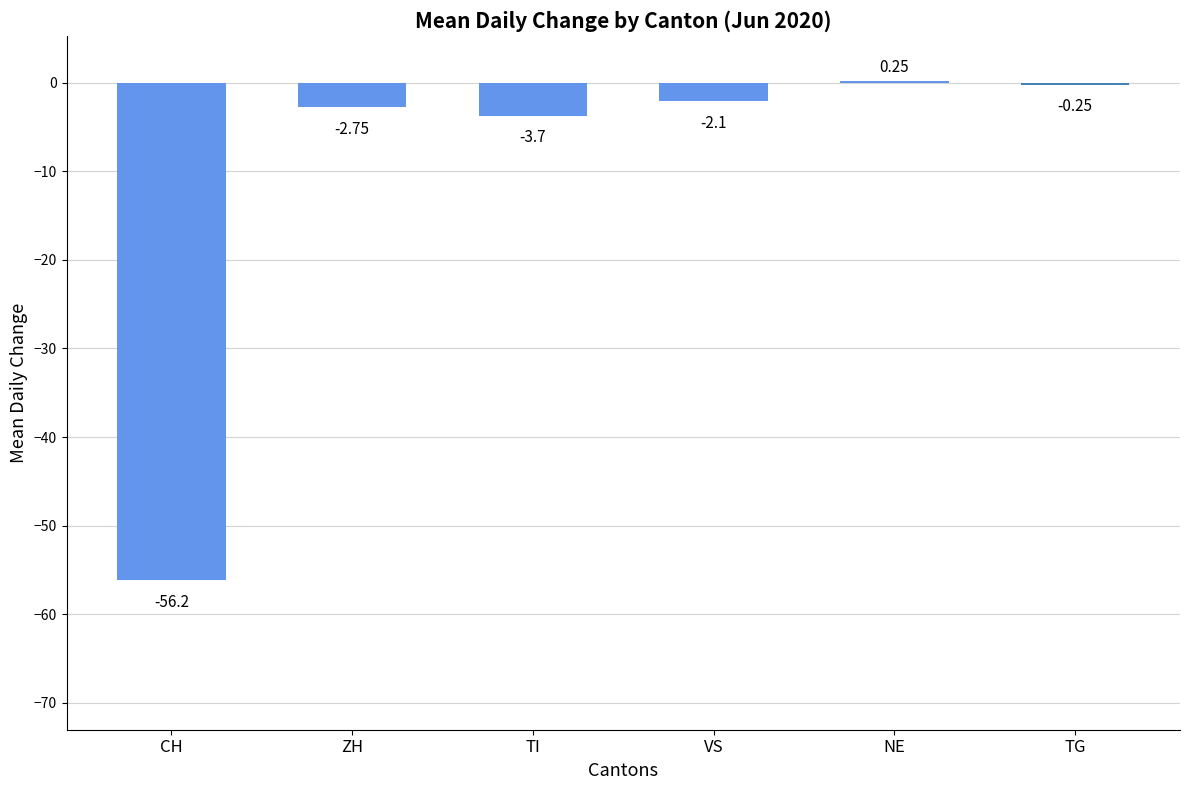

Is the value of ZH at 2020-06-07 greater than the value of TG at 2020-06-20?

No